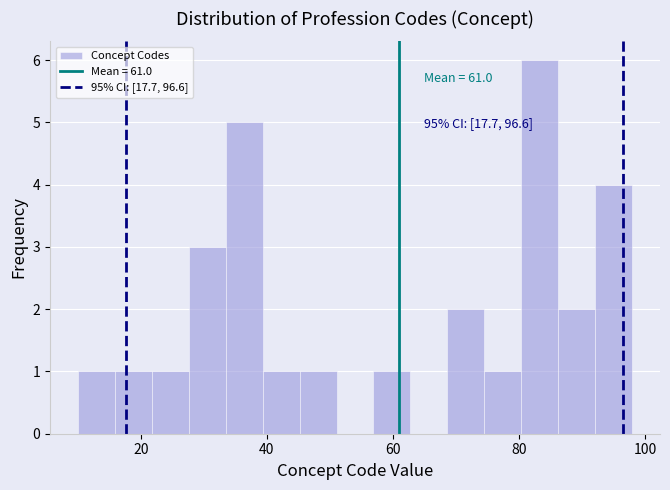

Around what value on the x-axis is the tallest bar? Give the approximate position of its centre, as read against the axis.

84